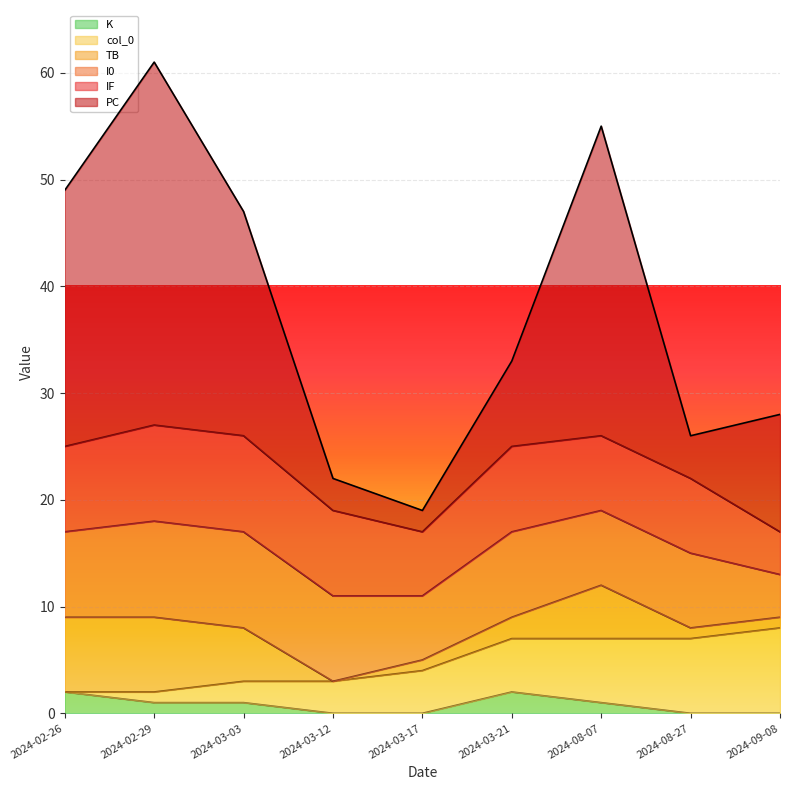

How many interior local peaks does the K series have?

1